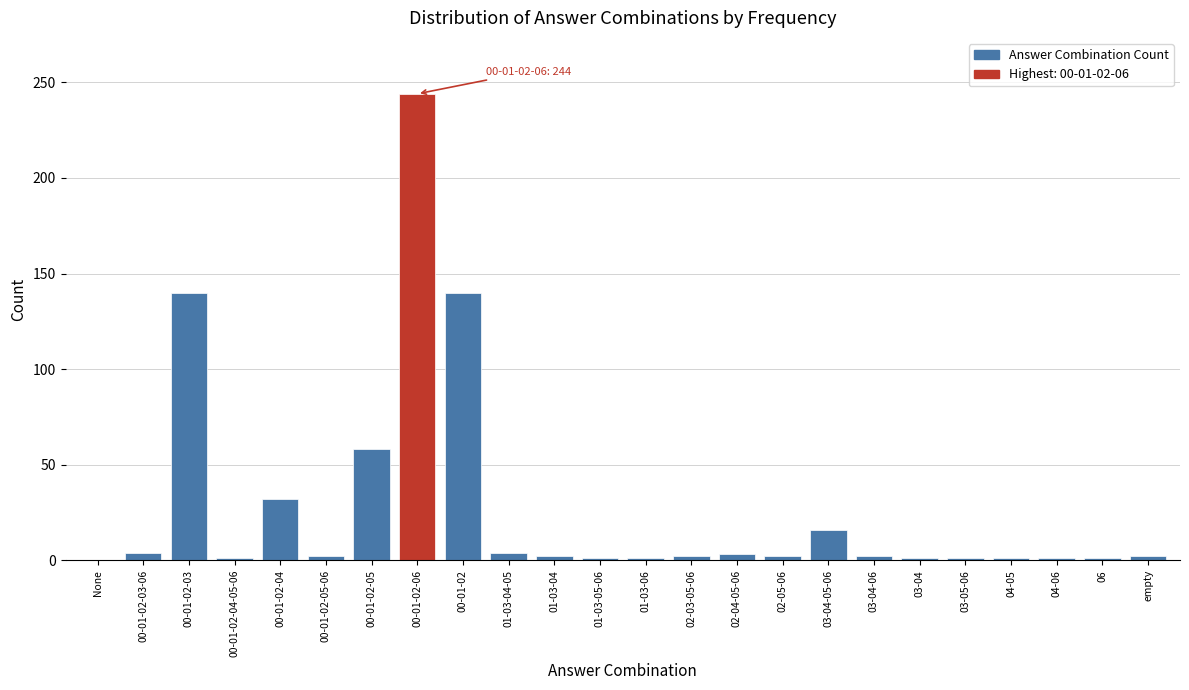

Which category has the highest value across all series?

00-01-02-06